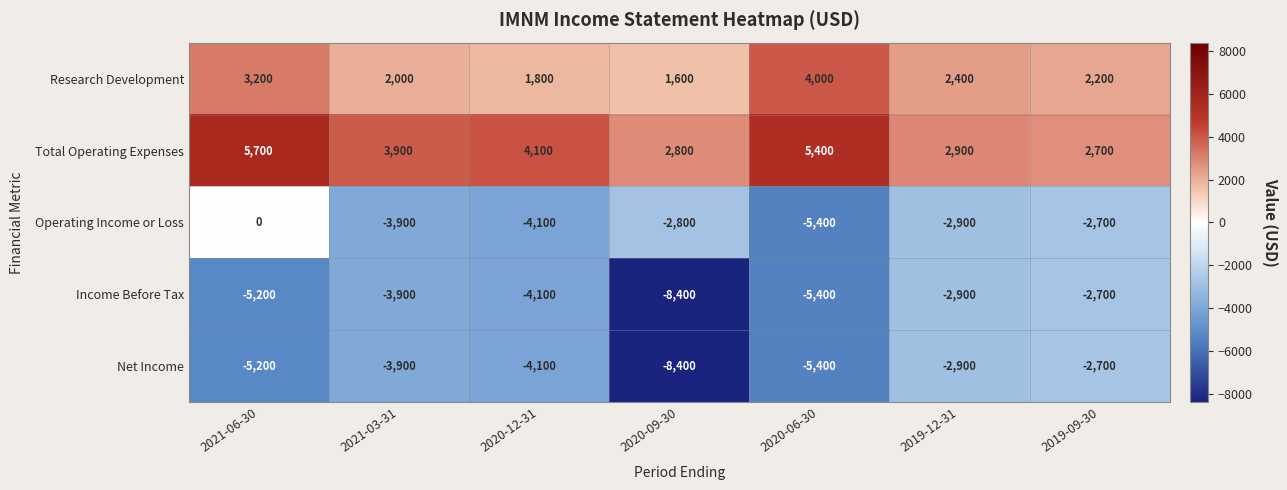

Where does the Operating Income or Loss series first go above -2900?

2021-06-30